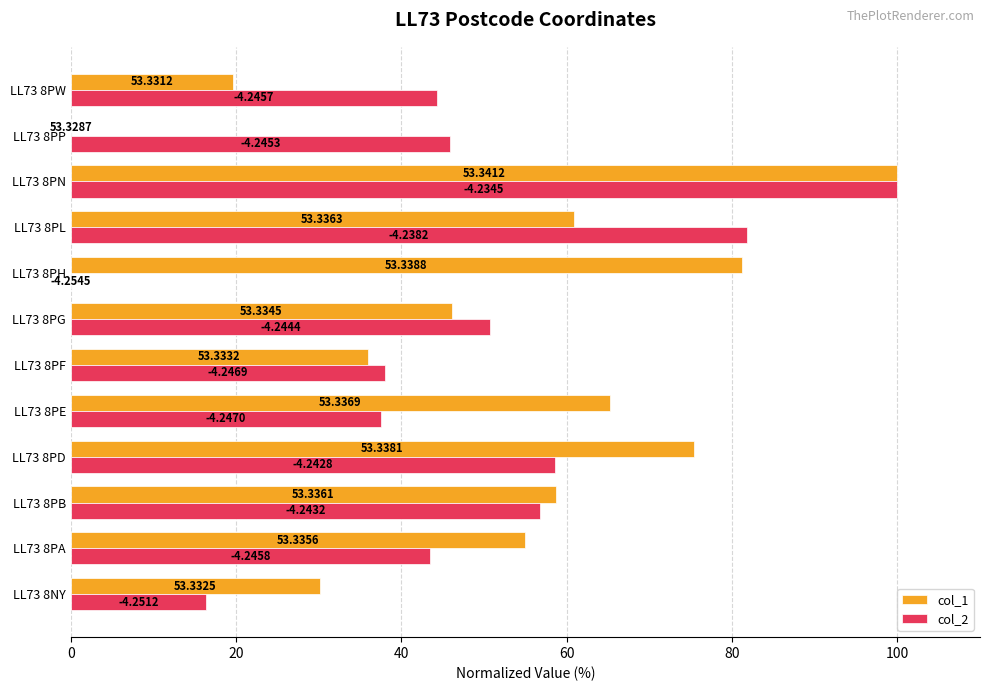

Which series has the largest total across all categories?

col_1